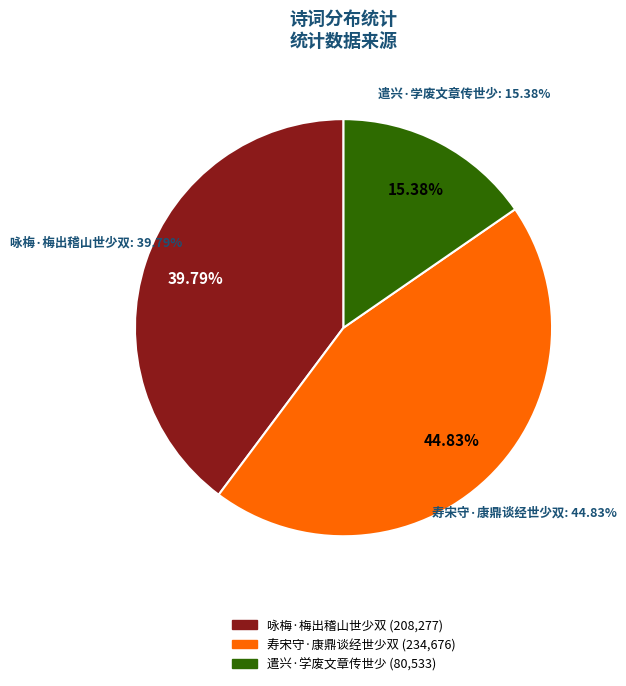

What is the change in value from 咏梅·梅出稽山世少双 to 遣兴·学废文章传世少?

-127744